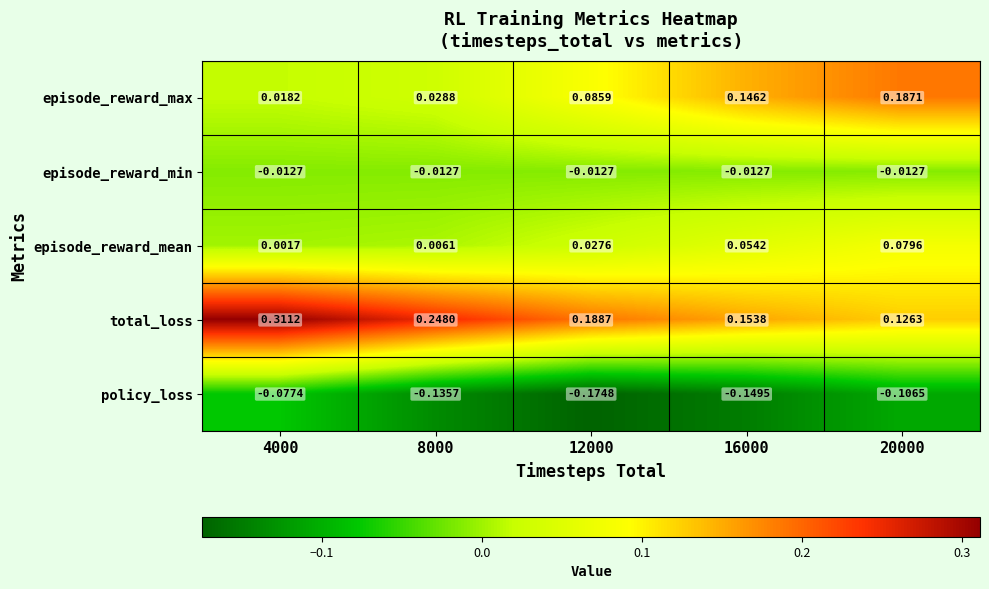

At 4000, list the series in order from smallest to largest.

policy_loss, episode_reward_min, episode_reward_mean, episode_reward_max, total_loss